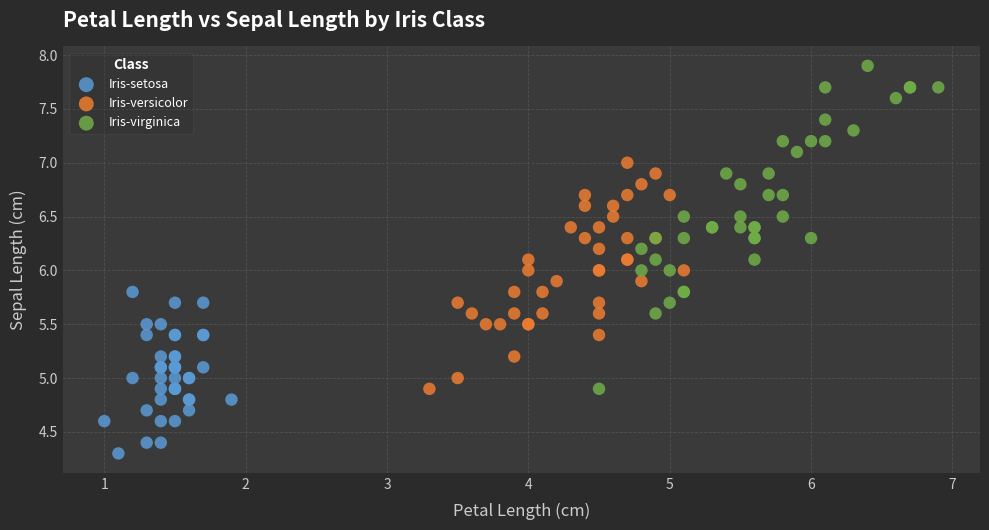

Which series reaches the maximum Y coordinate?

Iris-virginica